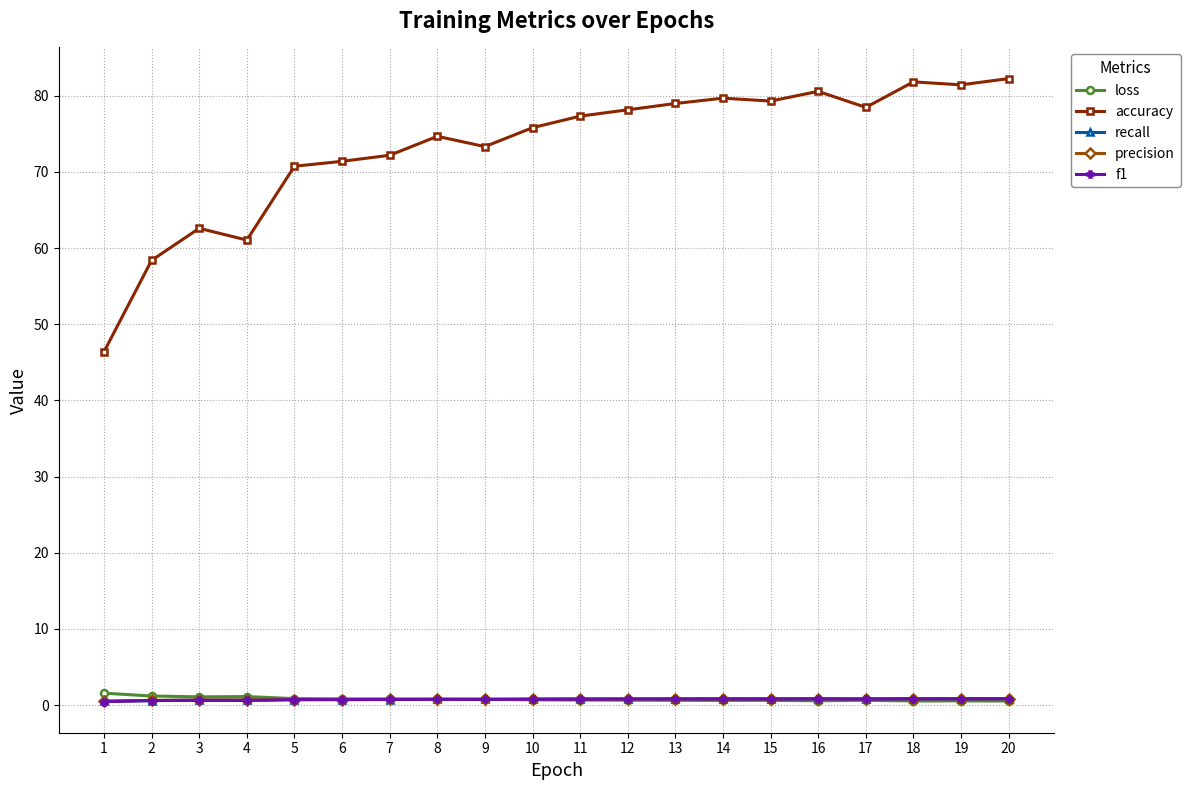

Which series has the widest spread of values?

accuracy